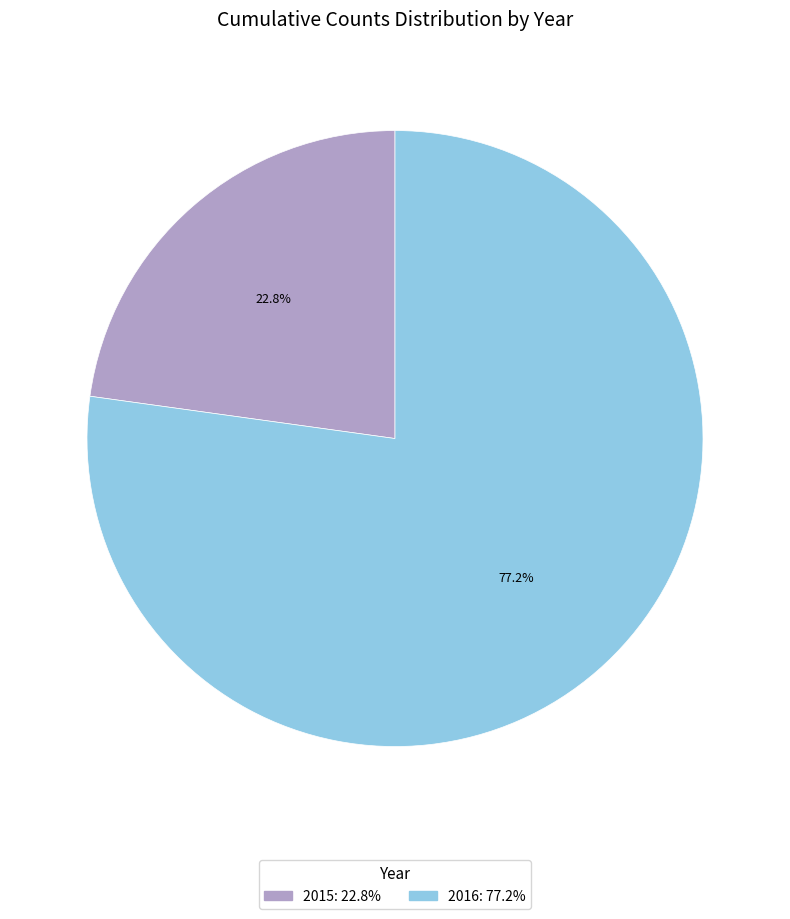

Between 2015 and 2016, which is larger?

2016